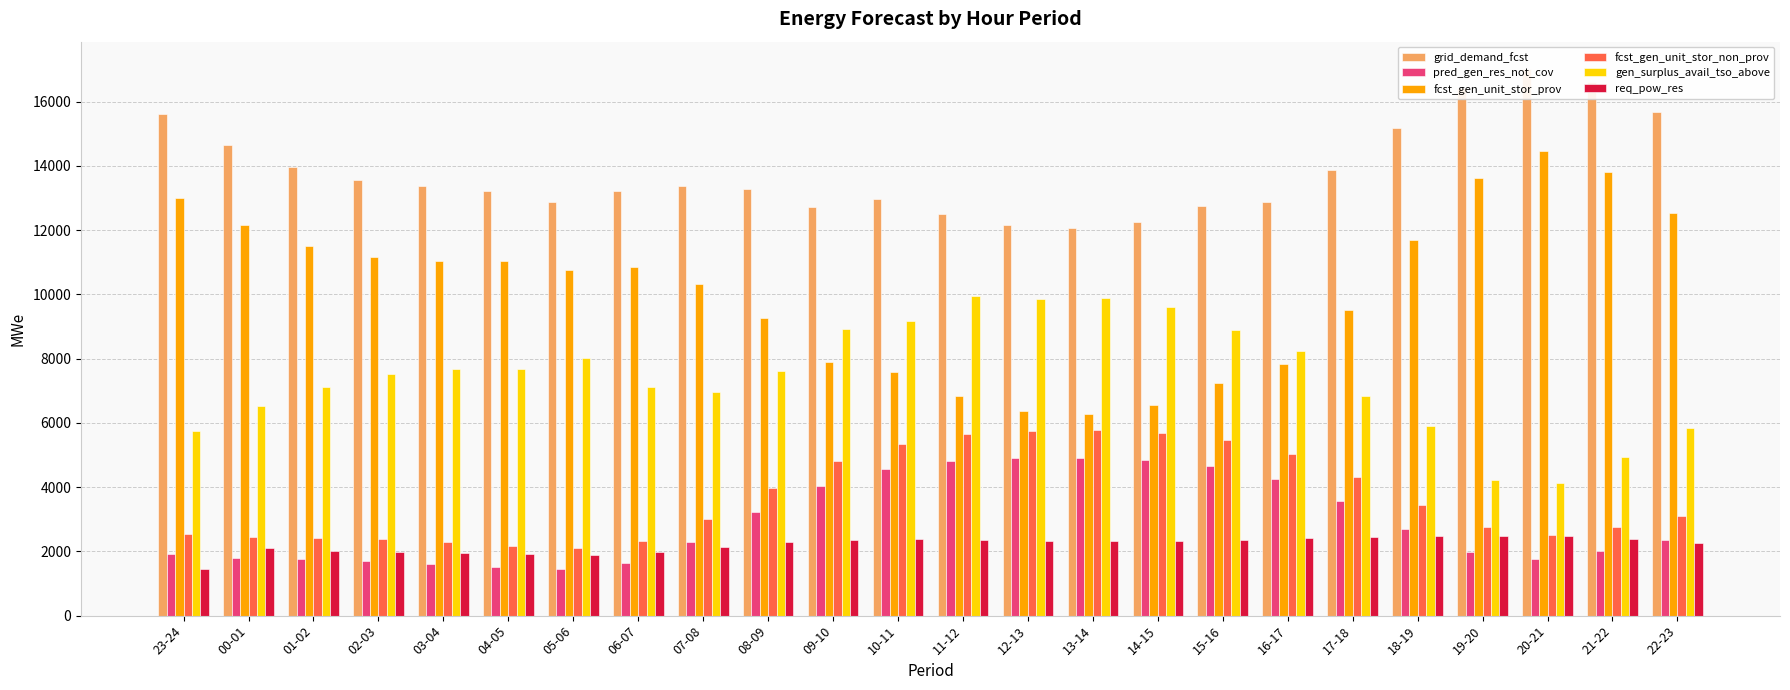

How many values in the pred_gen_res_not_cov series are below 2369?

12